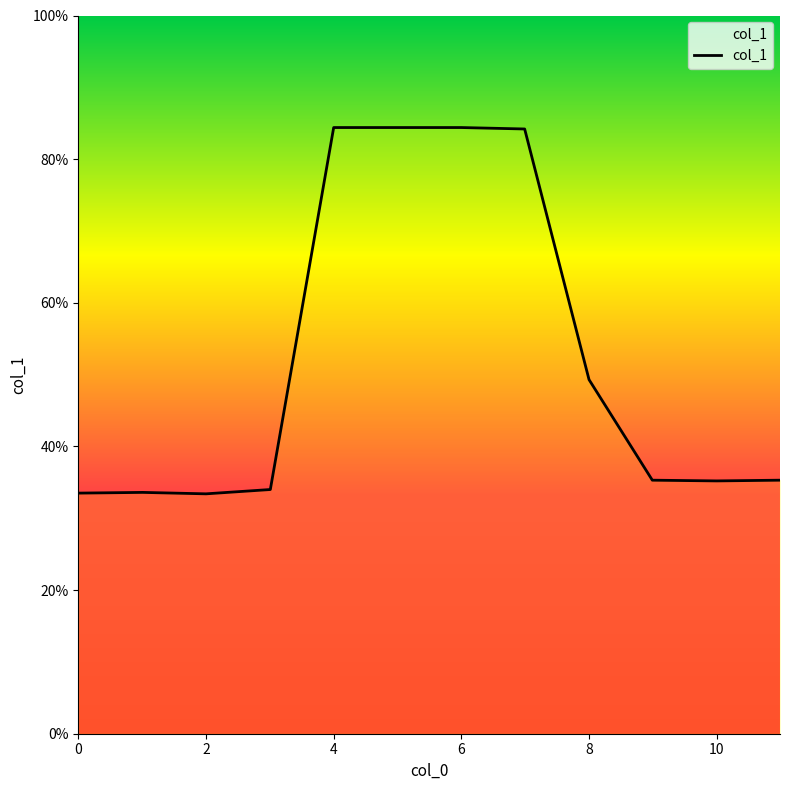

What is the difference between the maximum and minimum values?

51.0